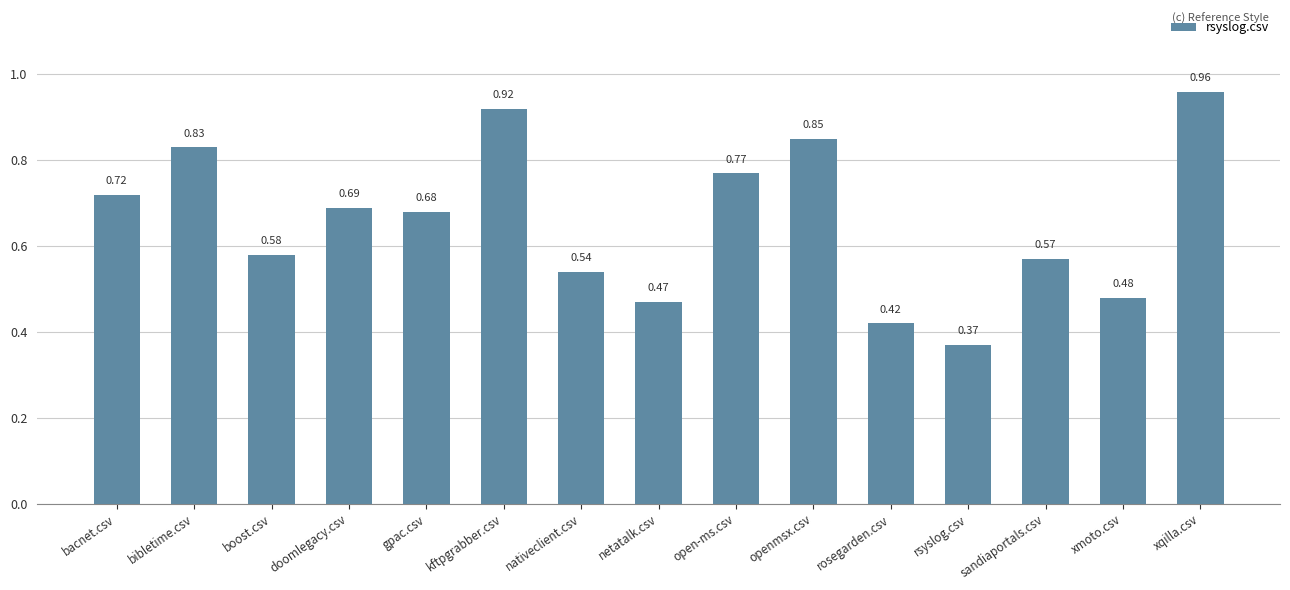

What is the label of the 14th bar from the right?

bibletime.csv